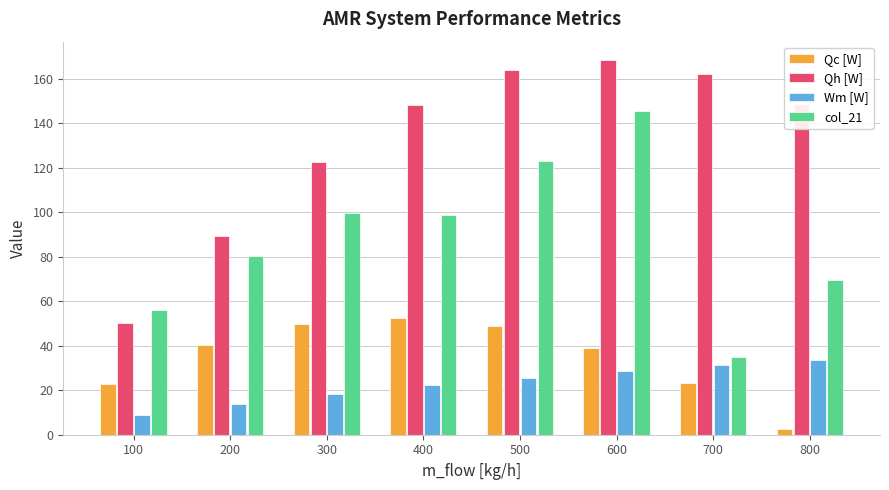

Are the bars grouped side by side (vs. stacked)?

Yes